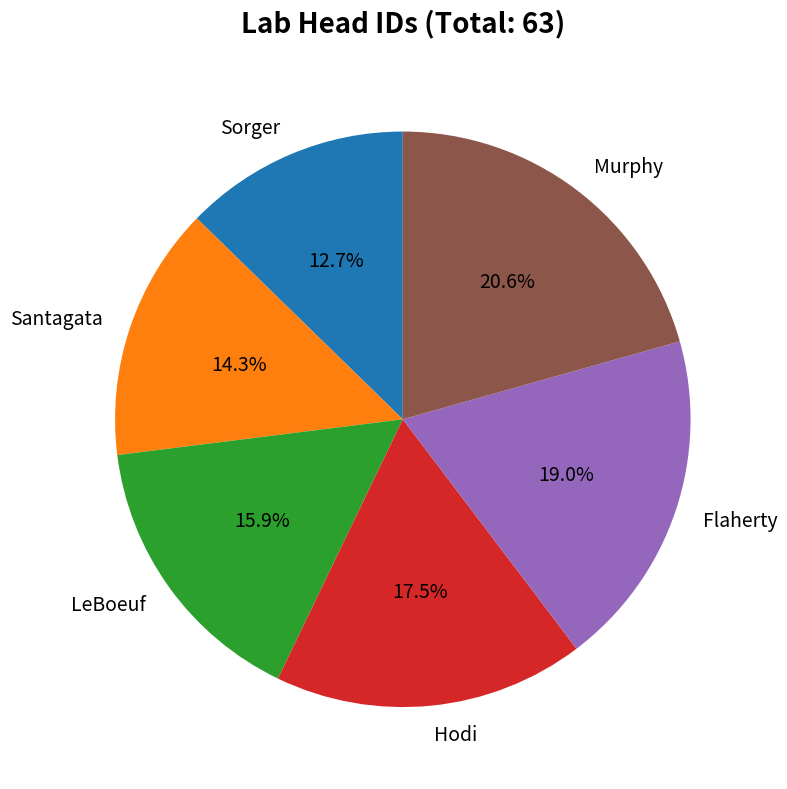

What is the largest slice in the pie chart?

Murphy